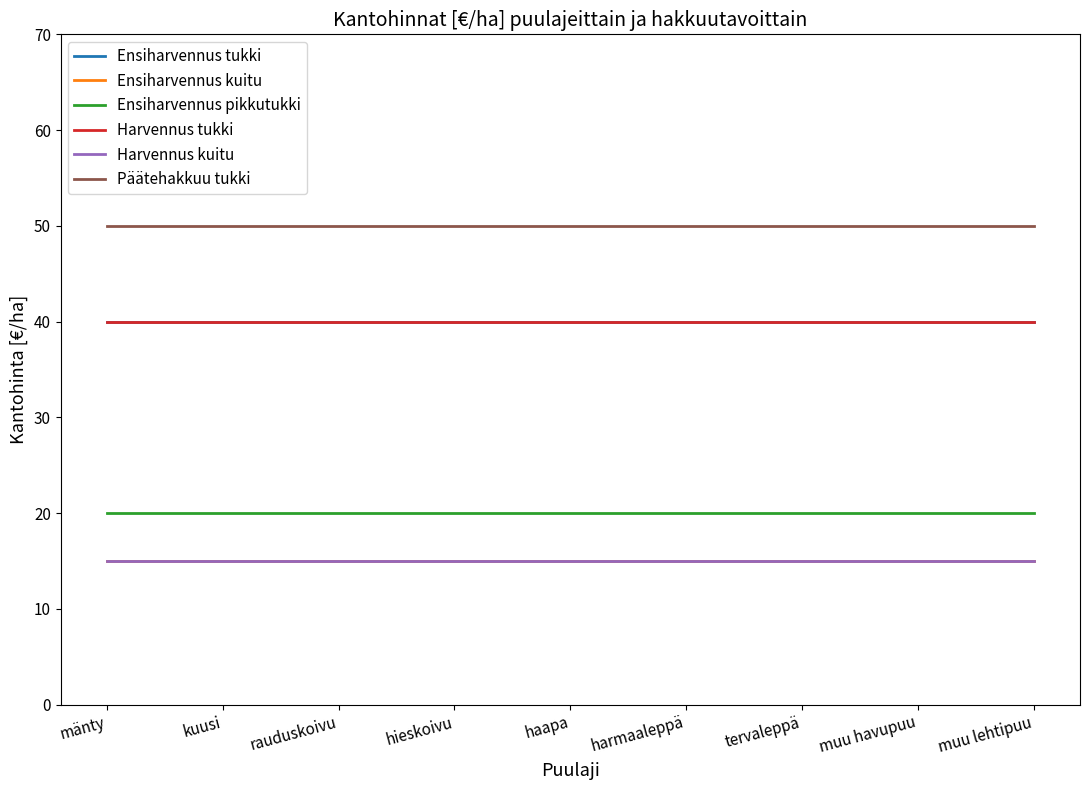

True or false: Päätehakkuu tukki and Ensiharvennus pikkutukki intersect in this chart.

False